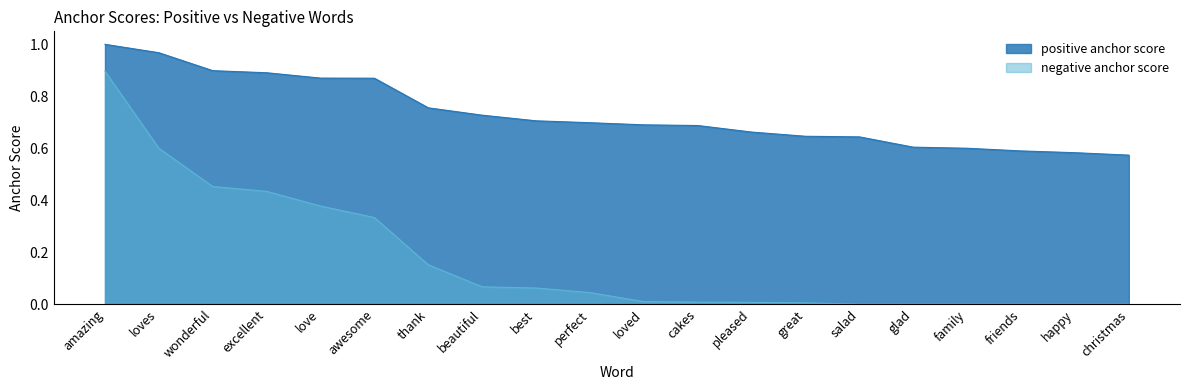

Rank the categories by positive anchor score value from highest to lowest.

amazing, loves, wonderful, excellent, love, awesome, thank, beautiful, best, perfect, loved, cakes, pleased, great, salad, glad, family, friends, happy, christmas